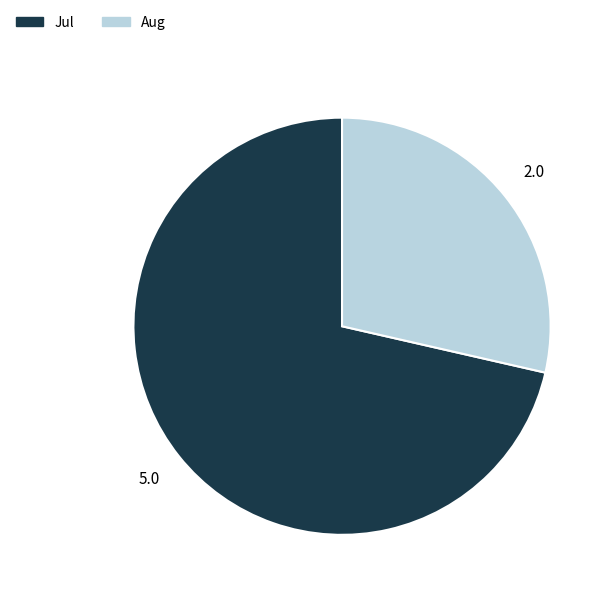

Which slice is the largest?

Jul